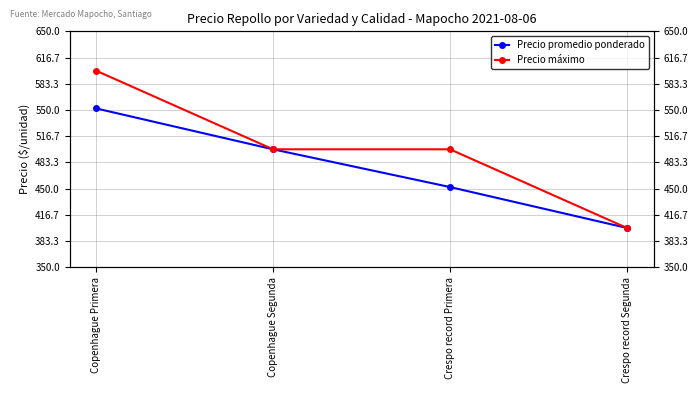

Which category has the lowest value in the Precio promedio ponderado series?

Crespo record Segunda